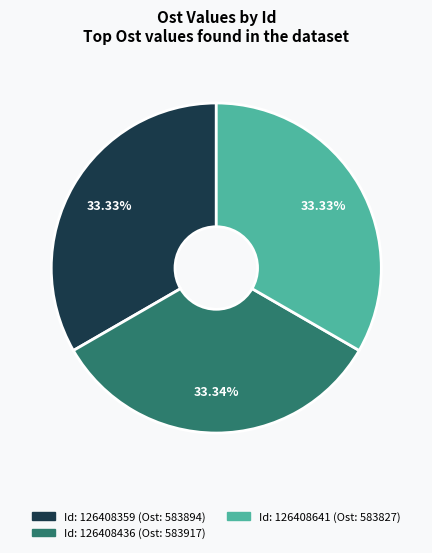

Is there a majority slice in this chart?

No